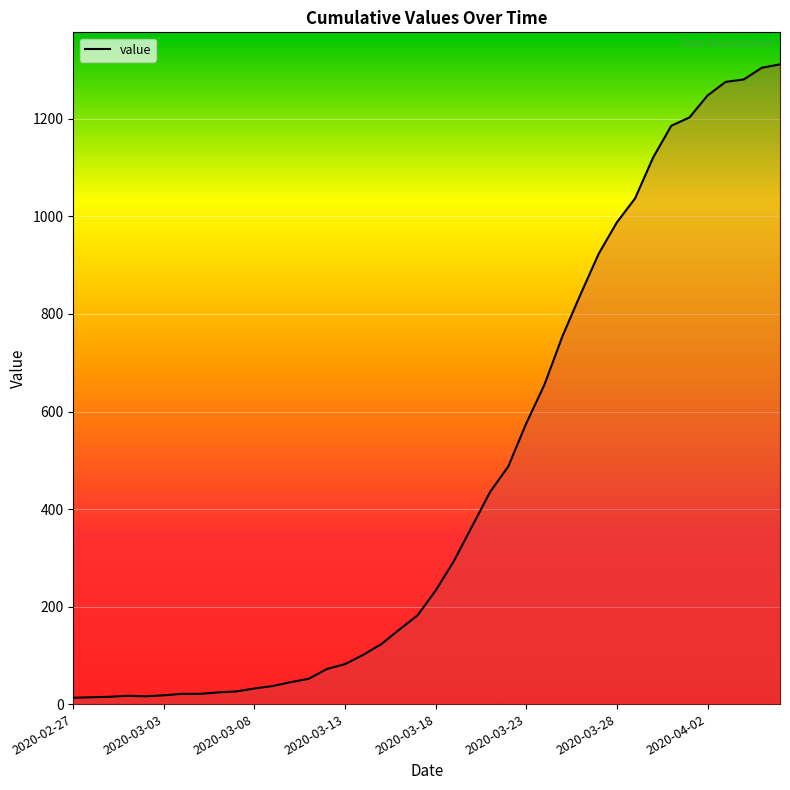

What is the difference between the maximum and minimum values?

1299